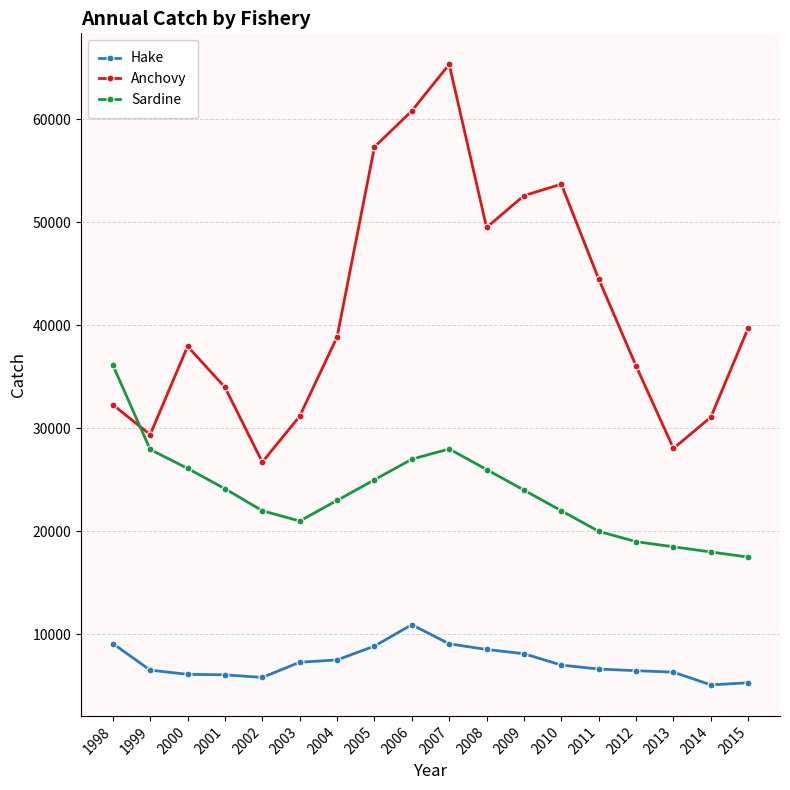

At how many categories does at least one series exceed 58350?

2